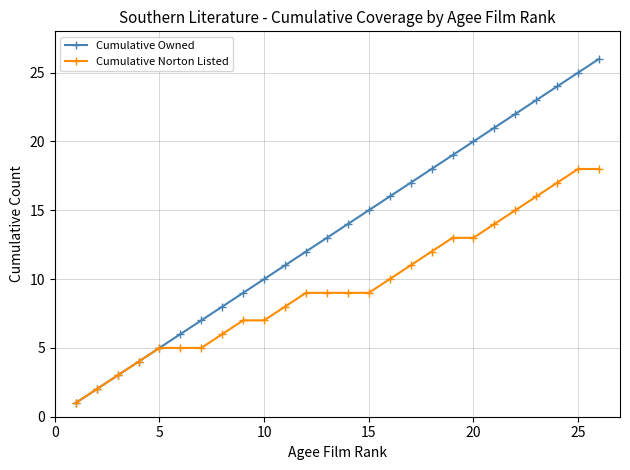

What is the difference between the maximum and minimum values in the Cumulative Norton Listed series?

17